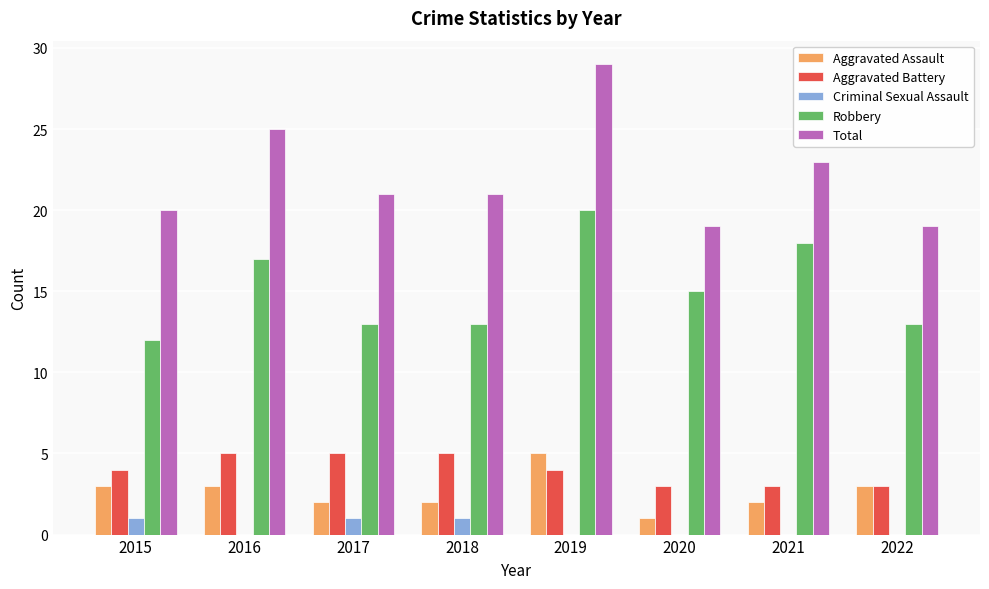

Reading right to left, transcribe all the data shown in this chart.

Aggravated Assault: 3	2	1	5	2	2	3	3
Aggravated Battery: 3	3	3	4	5	5	5	4
Criminal Sexual Assault: 0	0	0	0	1	1	0	1
Robbery: 13	18	15	20	13	13	17	12
Total: 19	23	19	29	21	21	25	20